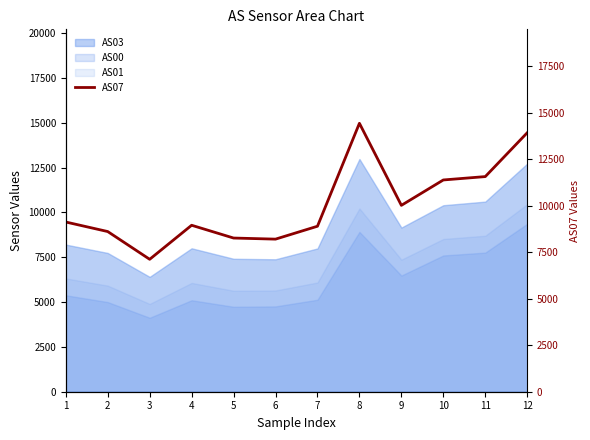

At which label is the value closest to 11182?

10